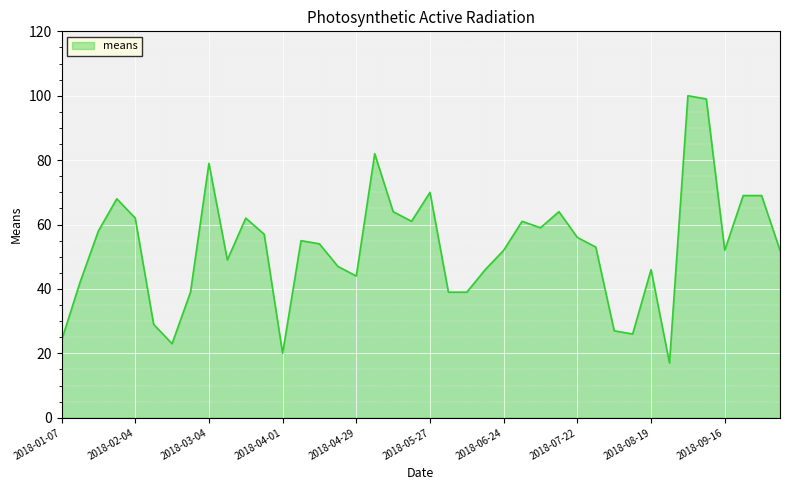

What is the difference between the maximum and minimum values?

83